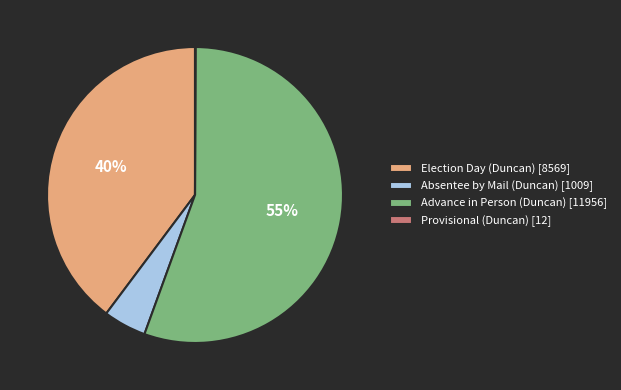

To the nearest percent, what is the difference between the Election Day (Duncan) and Absentee by Mail (Duncan) slice percentages?

35%